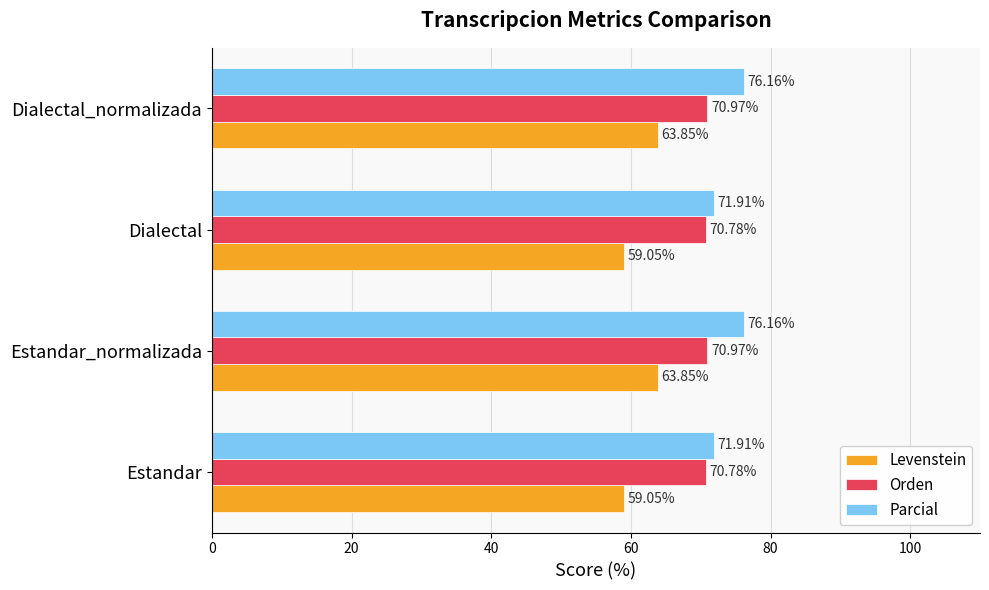

What is the total value across all series at Estandar?

201.7